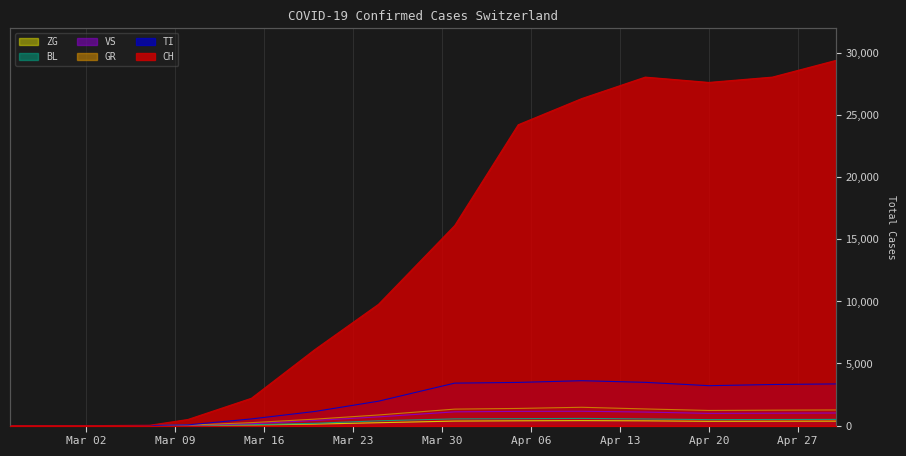

What position from the left is Mar 02?

7